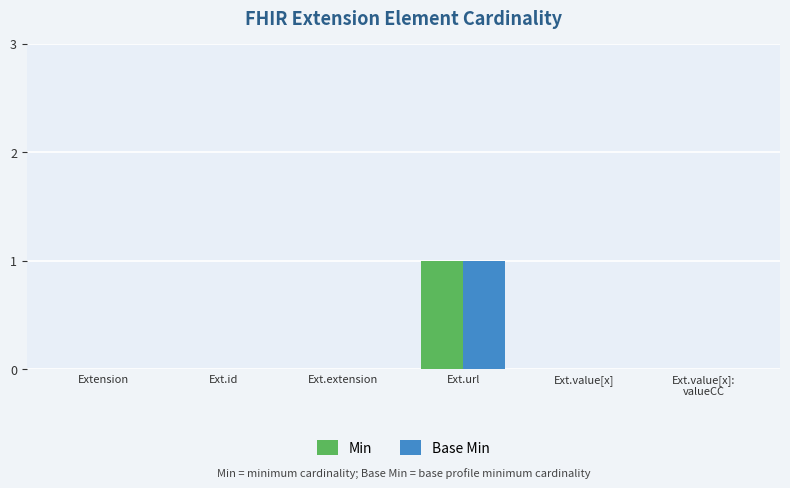

Are the bars horizontal?

No